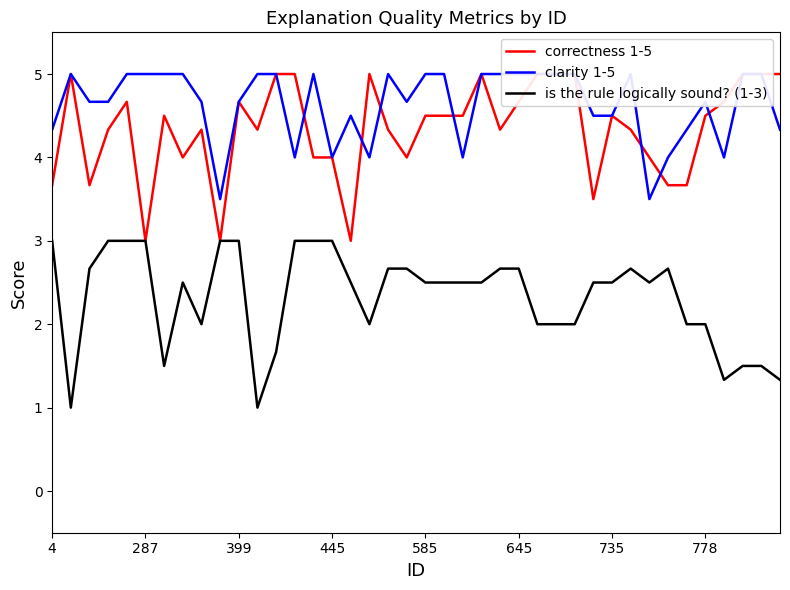

Is it true that is the rule logically sound? (1-3) equals 2.7 at 645?

True